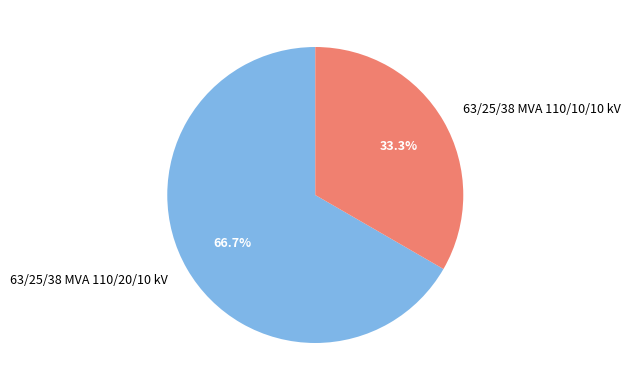

To the nearest percent, what is the difference between the largest and smallest slice percentages?

33%